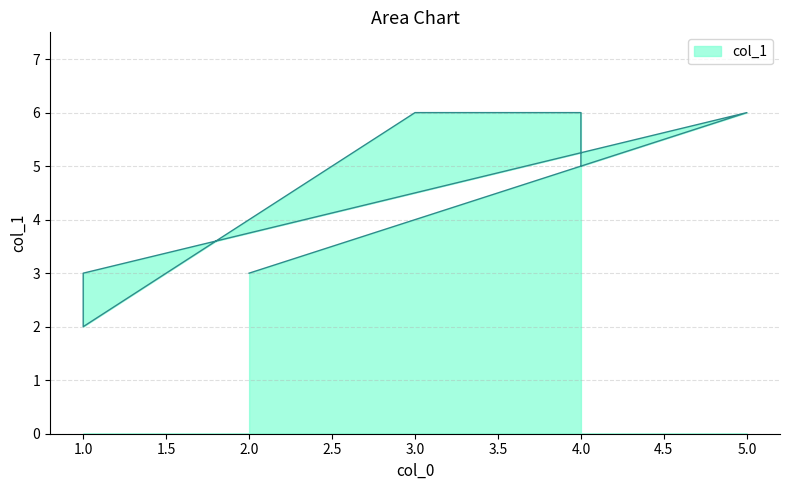

The chart shows a value of 5 at 4. True or false?

True